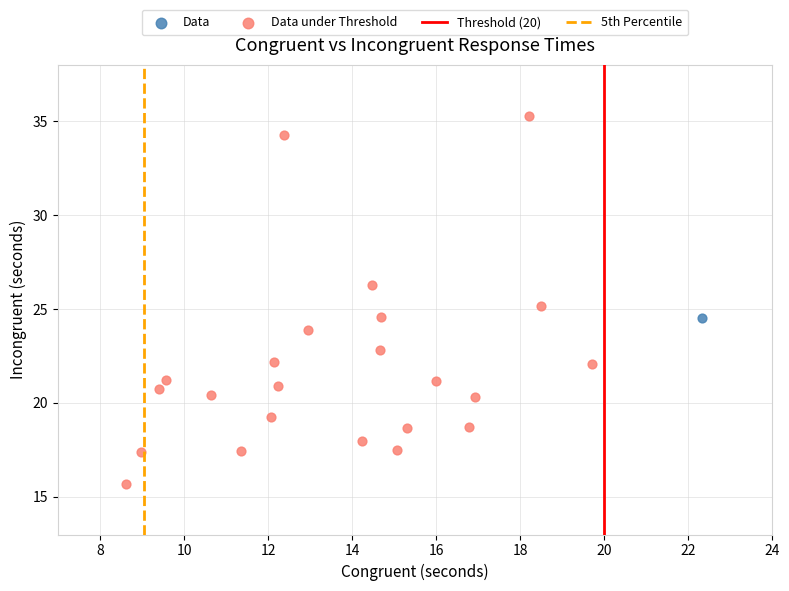

Which series reaches the minimum Y coordinate?

Data under Threshold